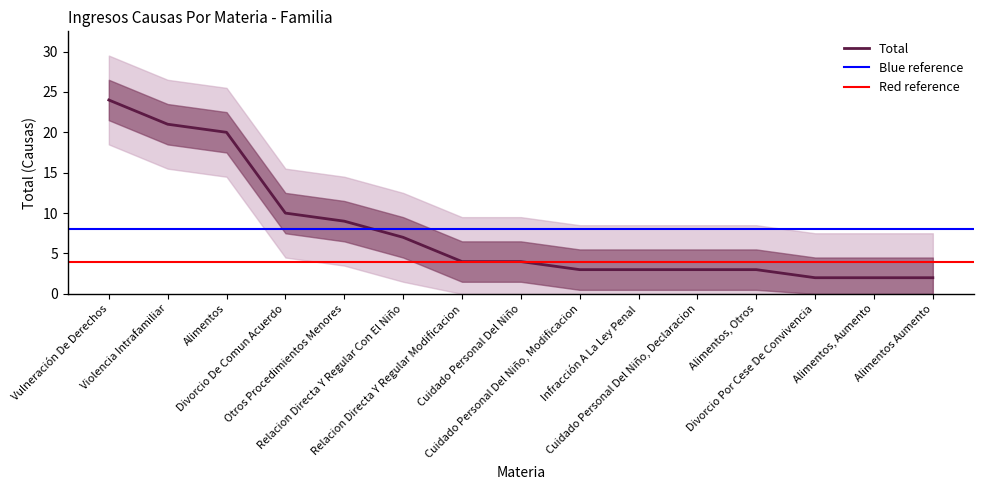

Which category has the lowest value across all series?

Divorcio Por Cese De Convivencia